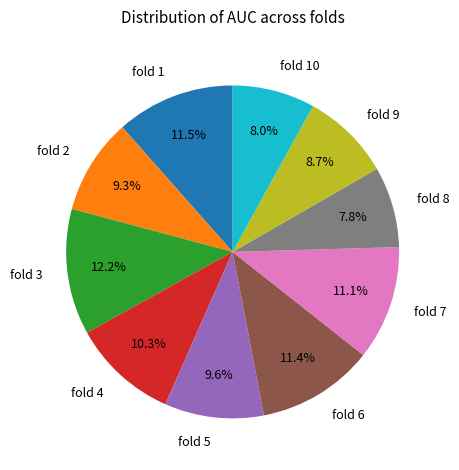

Combined, do fold 2 and fold 5 account for over 50%?

No